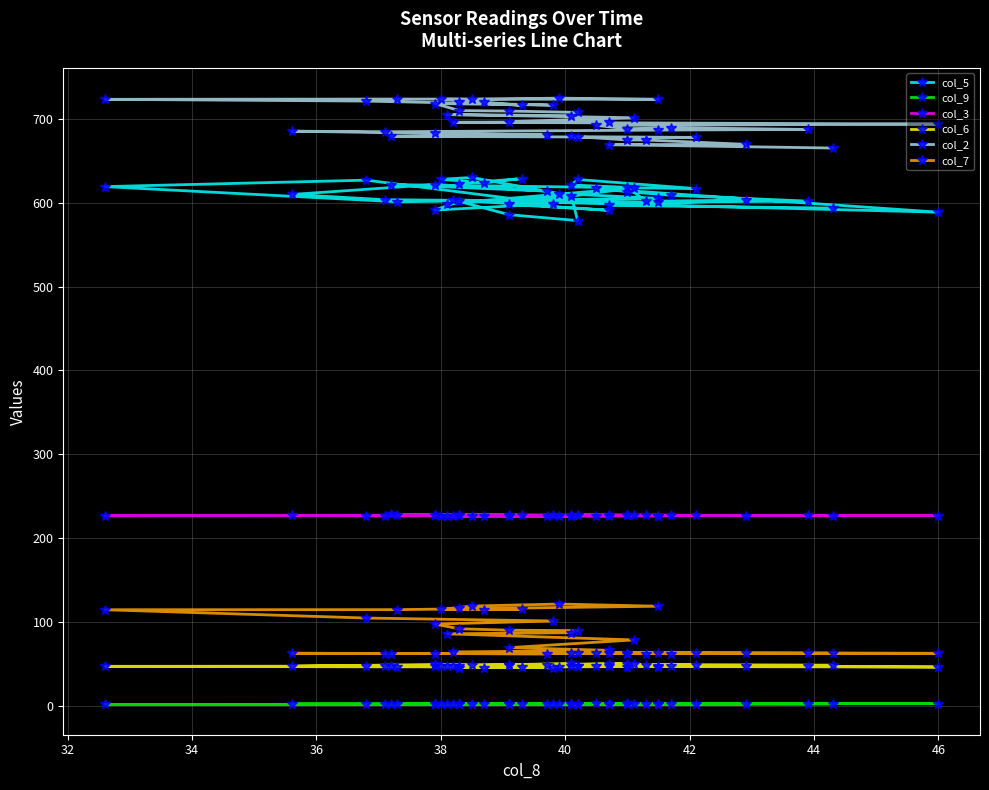

Is this an area chart (filled region under the line)?

No